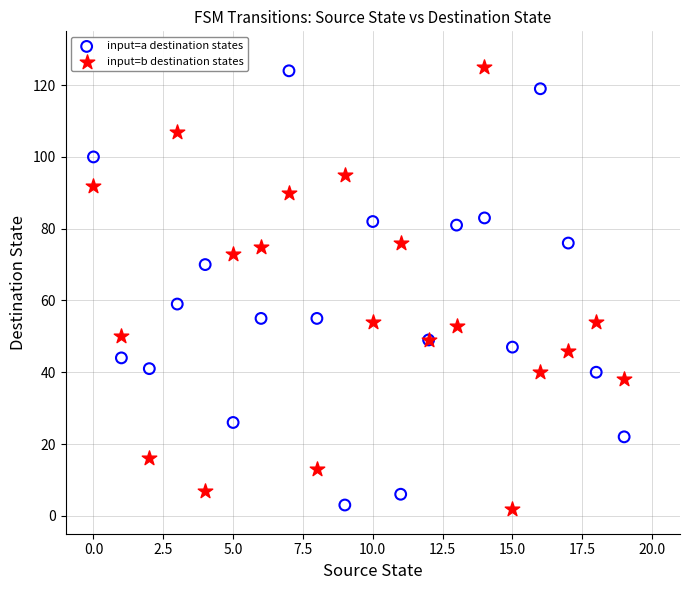

Across all series, what Y value is closest to 63?

59